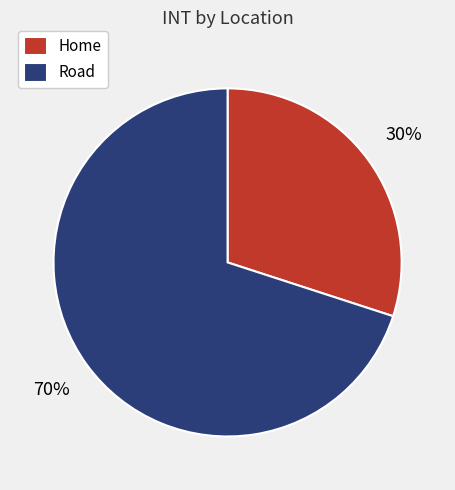

What percentage is the Road slice, to the nearest percent?

70%